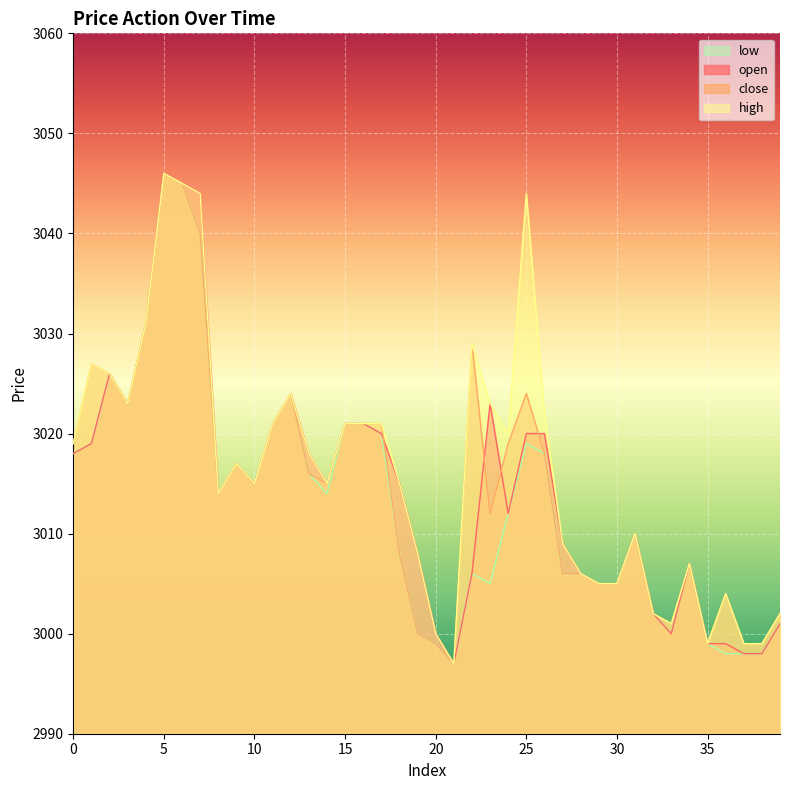

At which label is high closest to 3021?

11